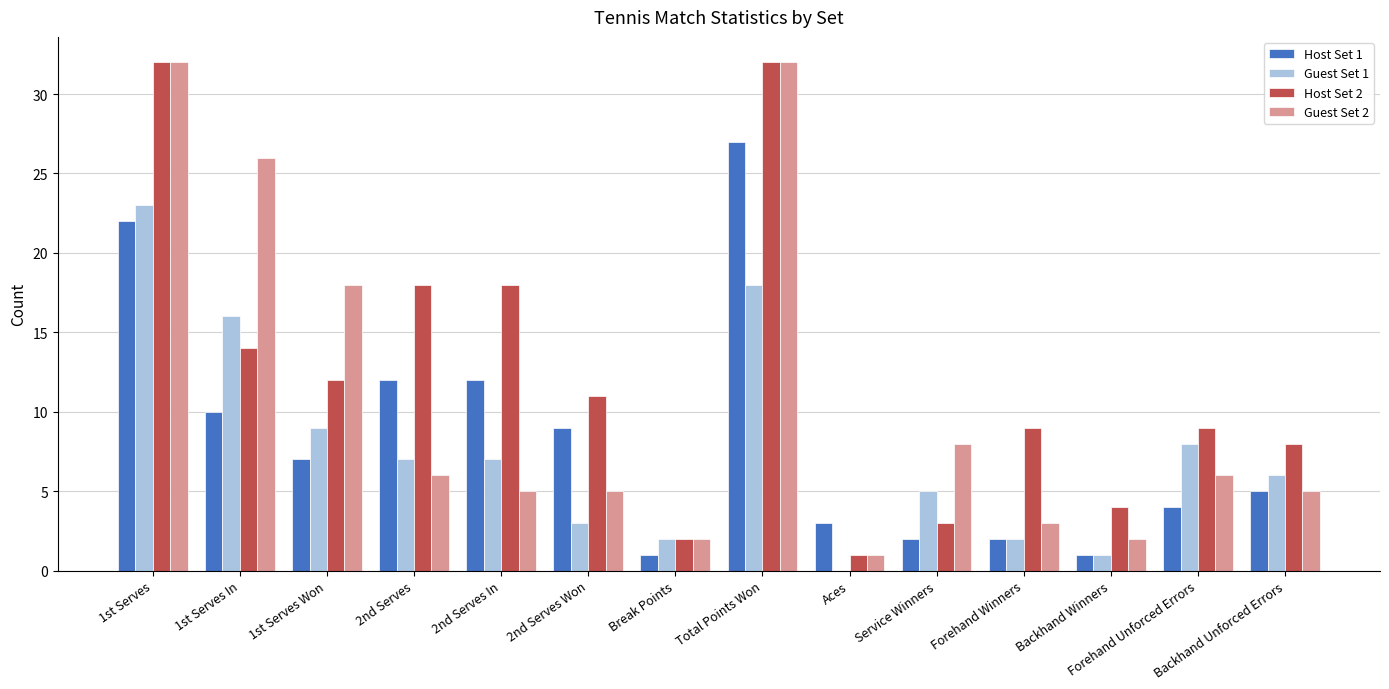

Between 2nd Serves and Forehand Winners, which series saw the biggest shift?

Host Set 1